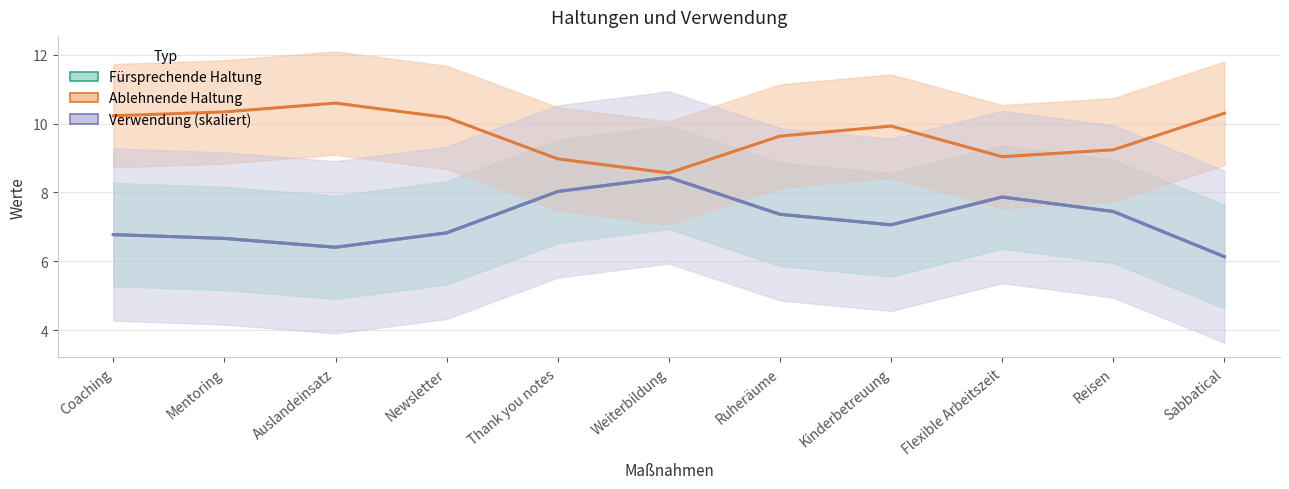

What is the value of the Verwendung (skaliert) point at the 3rd from the left?

6.4